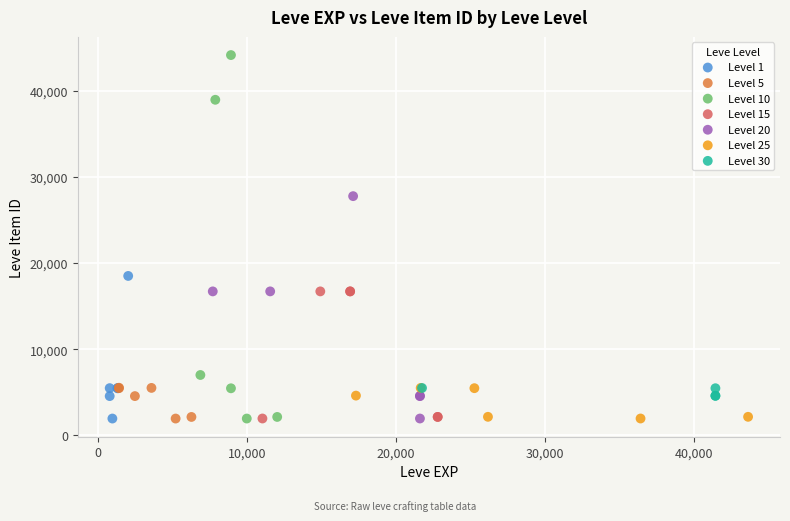

Which series reaches the maximum Y coordinate?

Level 10